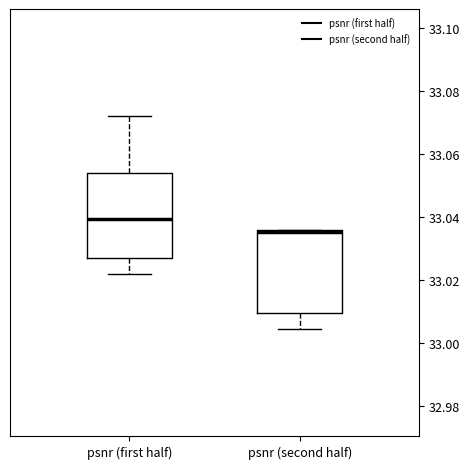

Reading left to right, transcribe this box plot: for each box, give where its median line is, the range the box spans, and where its two whiskers end, as read against the y-axis. The values are not printed on the chart, so give them approximately, as read against the axis.

psnr (first half): median 33.040, box 33.026 to 33.054, whiskers 33.022 to 33.072
psnr (second half): median 33.036, box 33.010 to 33.036, whiskers 33.004 to 33.036